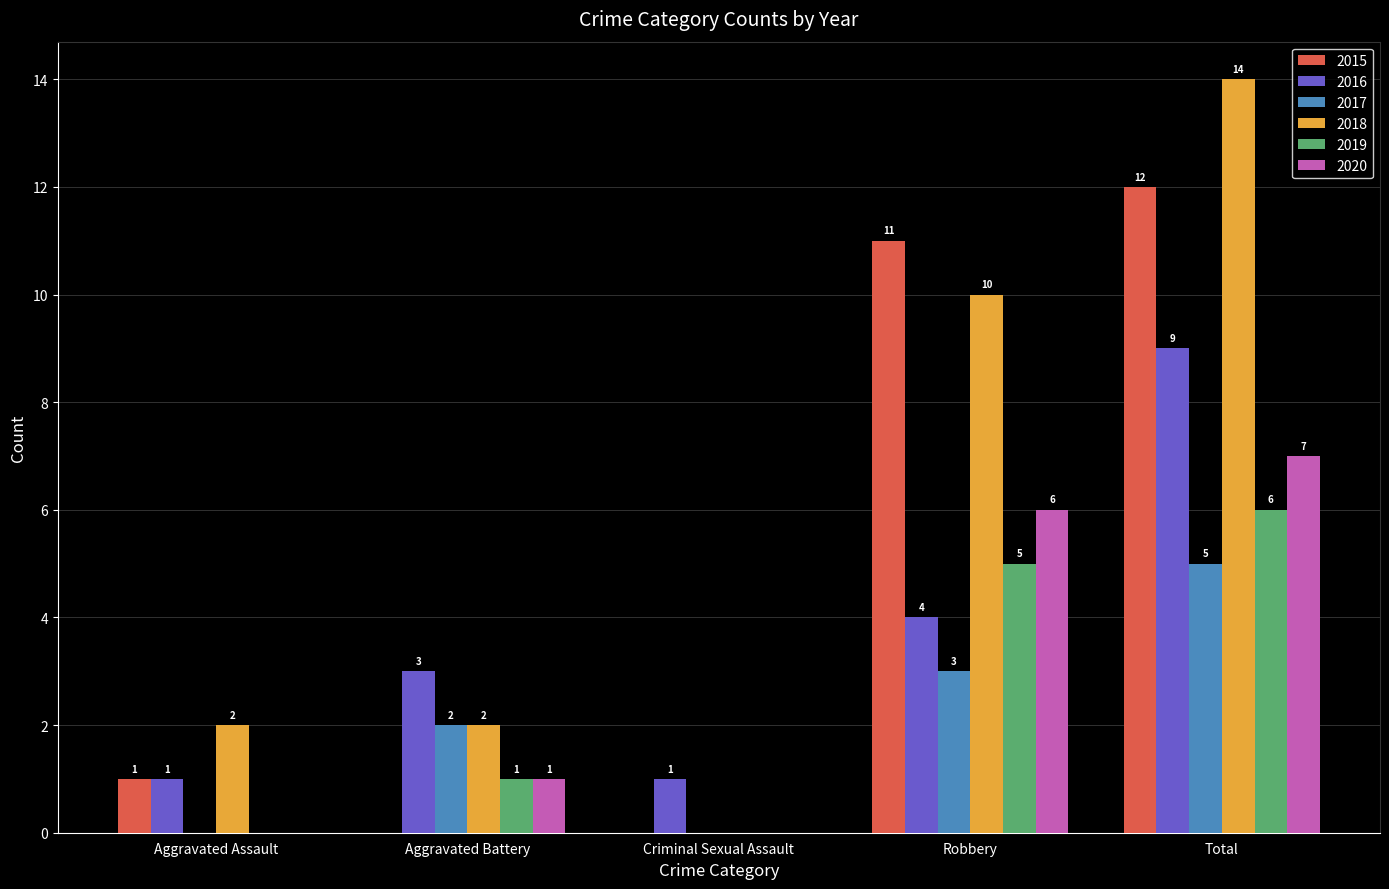

Between Aggravated Battery and Robbery, which series saw the biggest shift?

2015